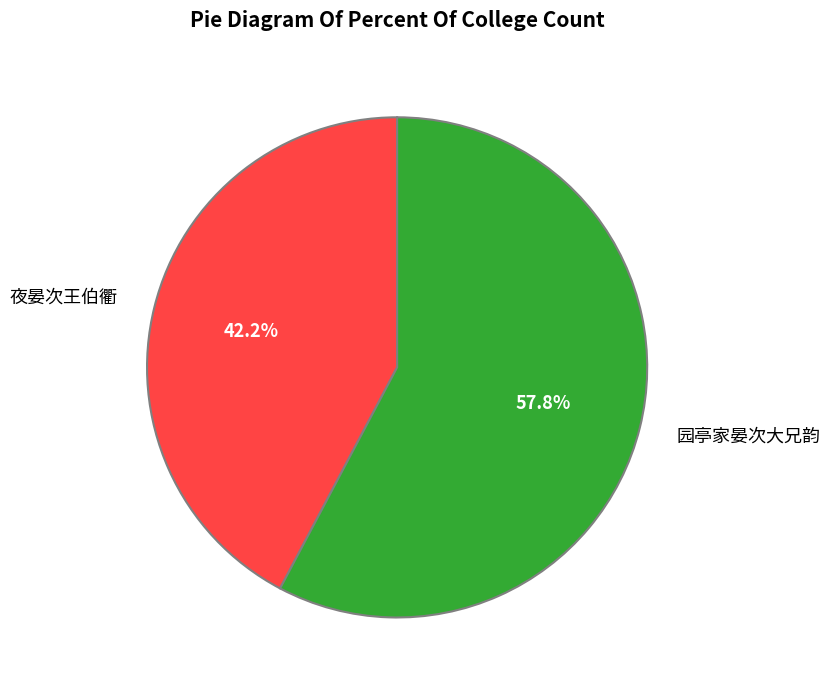

What is the smallest slice in the pie chart?

夜晏次王伯衢